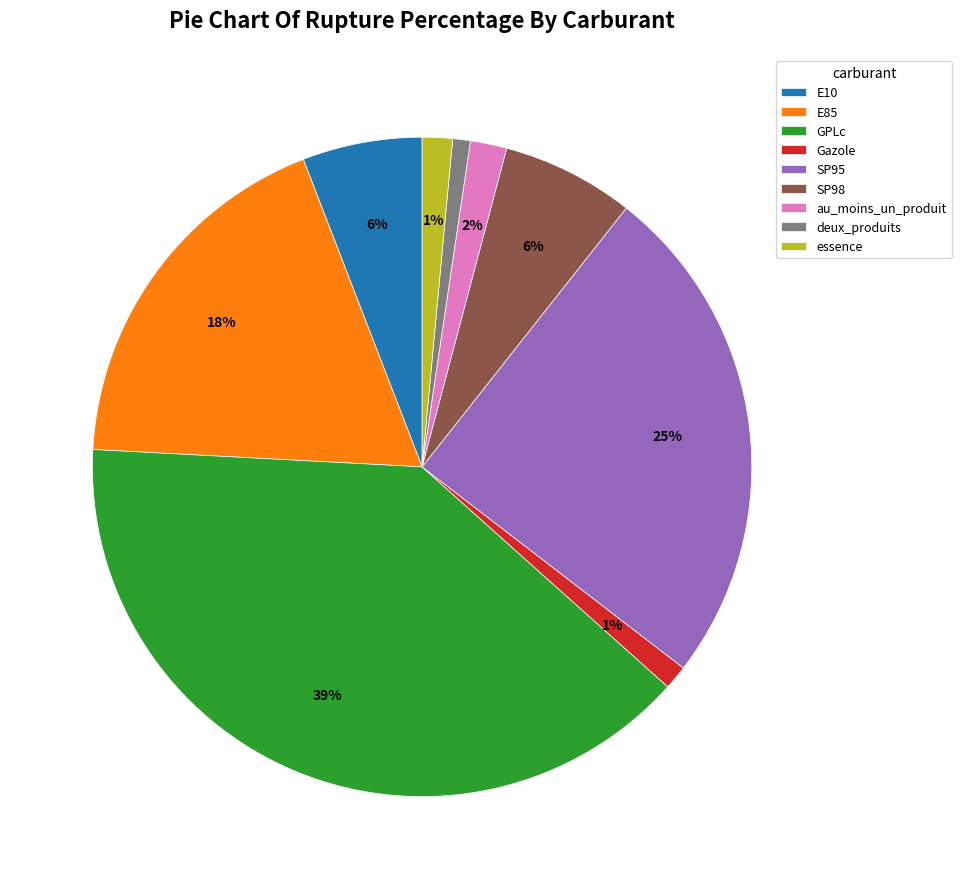

To the nearest percent, what is the difference between the largest and smallest slice percentages?

38%